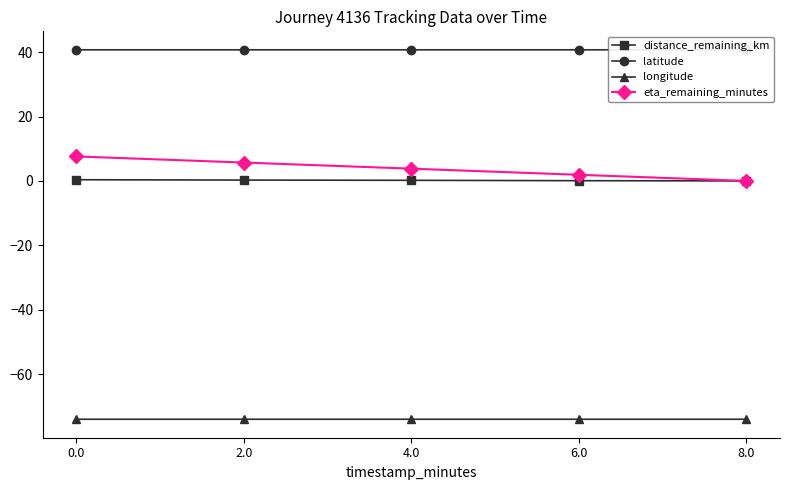

Read the longitude value at 0.0.

-74.0